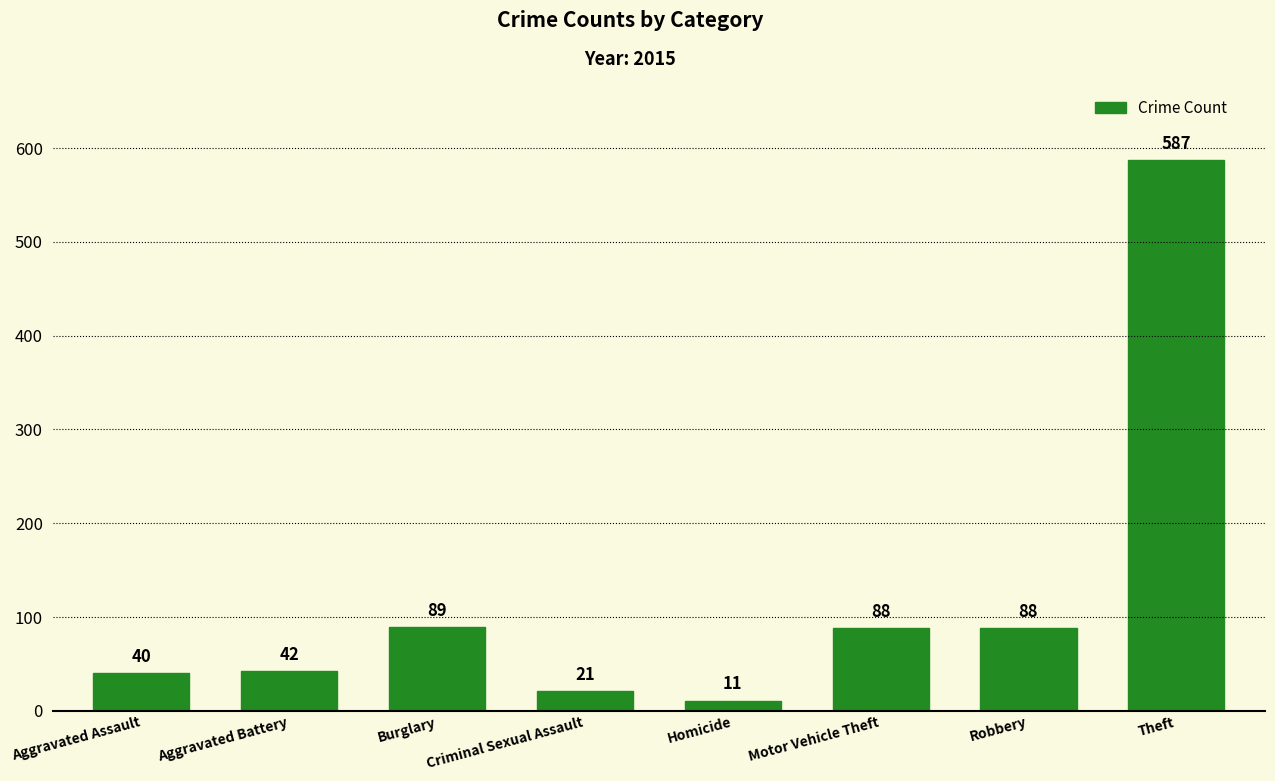

Reading right to left, extract all data points from this chart.

587	88	88	11	21	89	42	40